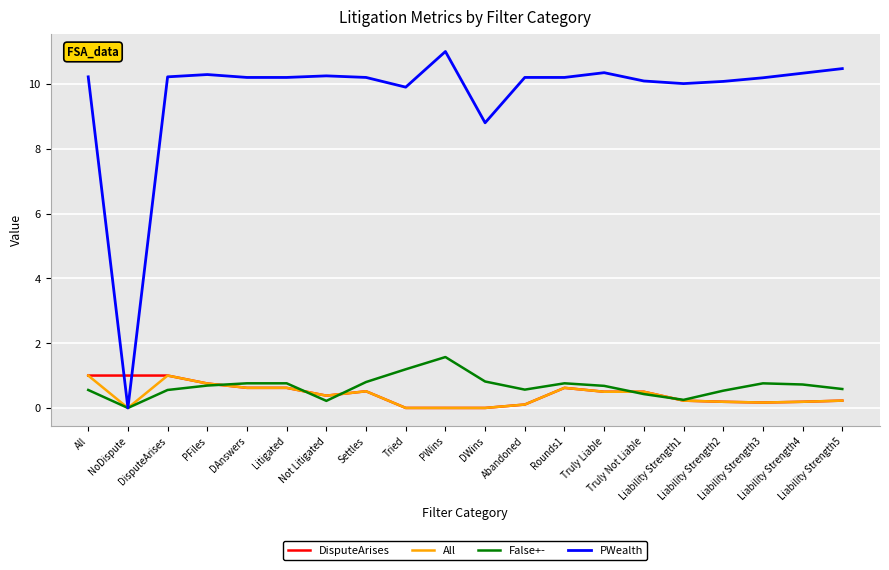

What is the maximum value for False+-?

1.6